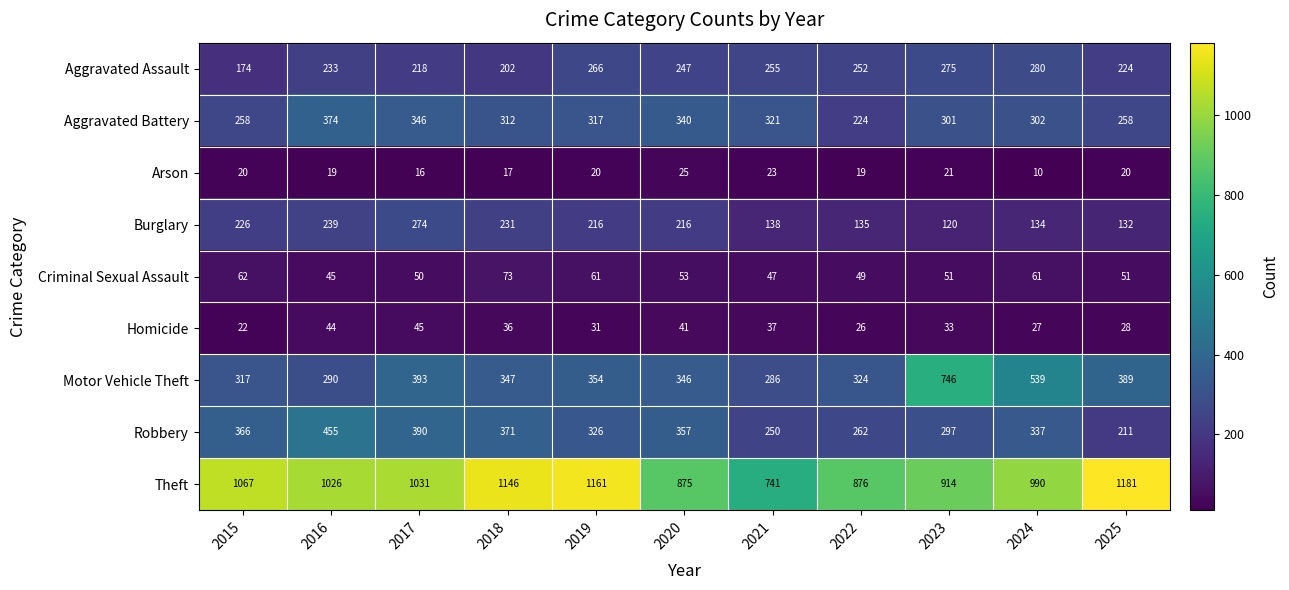

Rank the series at 2019 from lowest to highest value.

Arson, Homicide, Criminal Sexual Assault, Burglary, Aggravated Assault, Aggravated Battery, Robbery, Motor Vehicle Theft, Theft